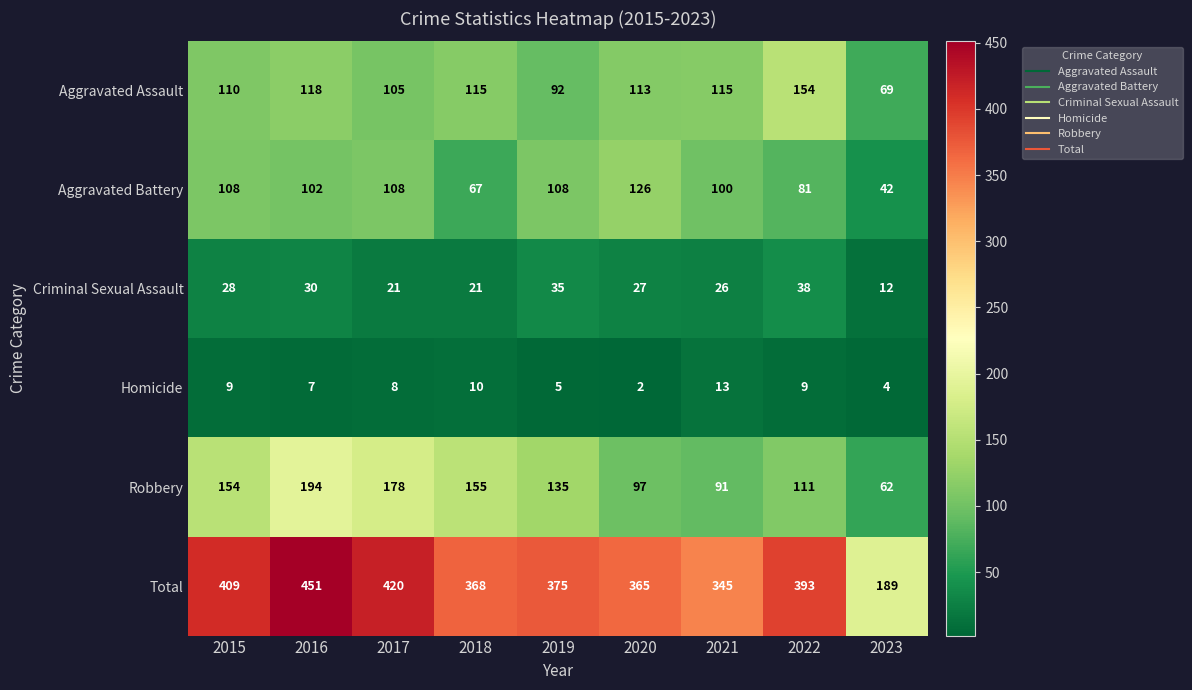

Which series has the largest total across all categories?

Total